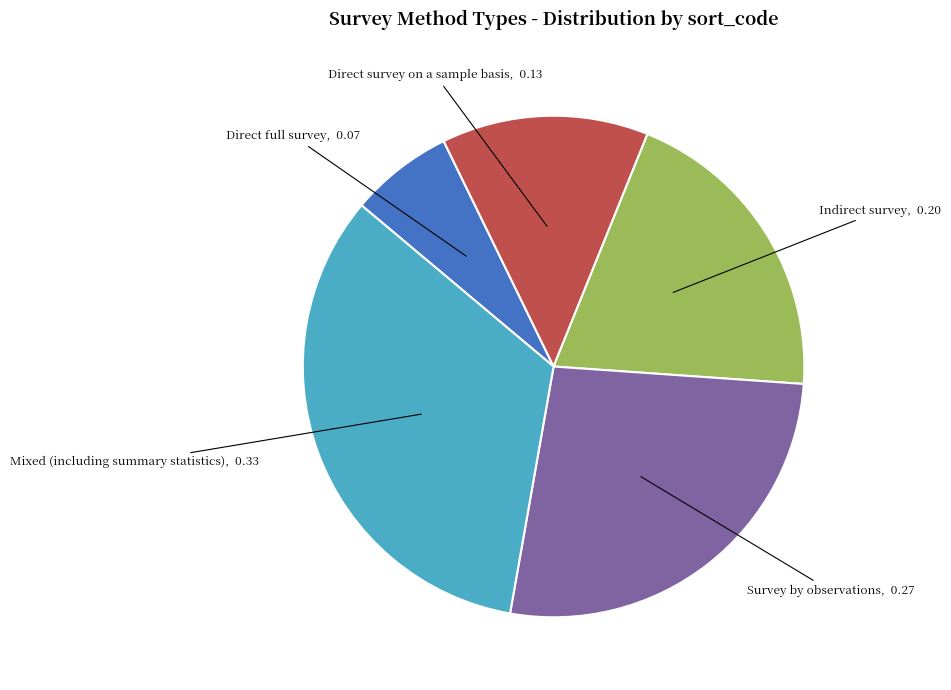

Count the number of slices in the pie.

5